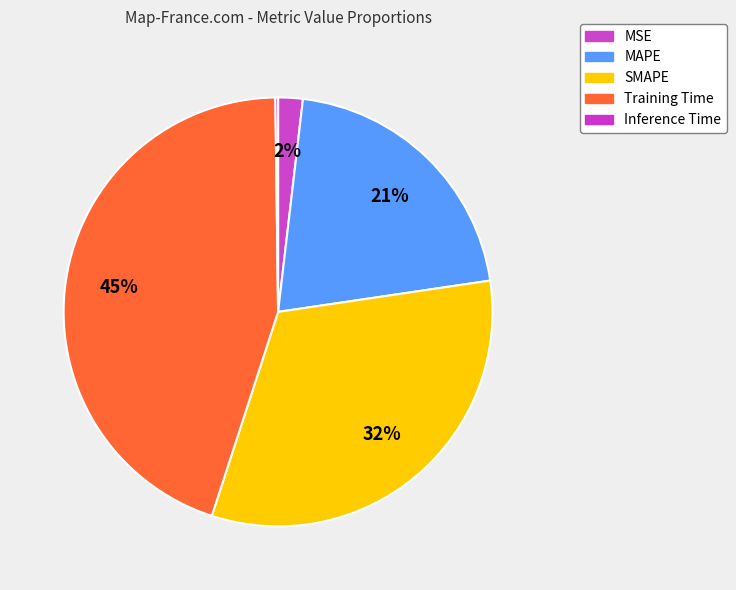

To the nearest percent, what is the difference between the MAPE and MSE slice percentages?

19%